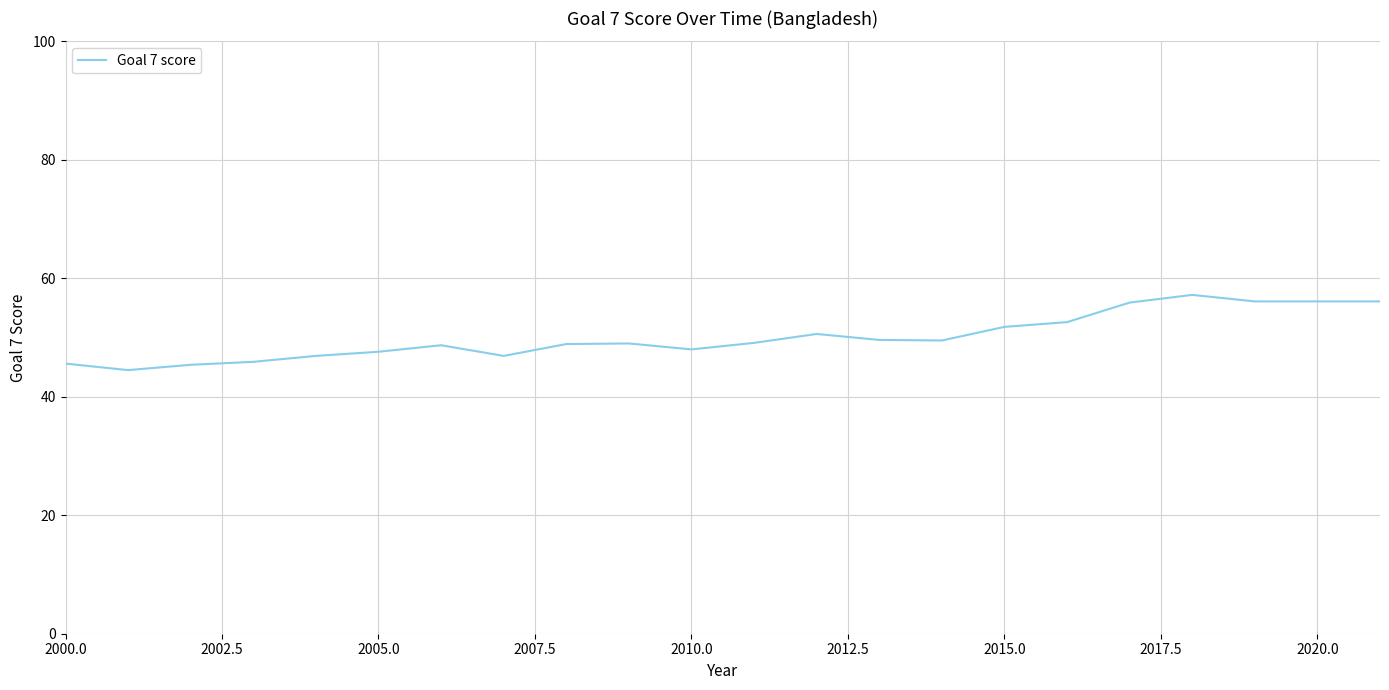

What is the difference between the maximum and minimum values?

12.7